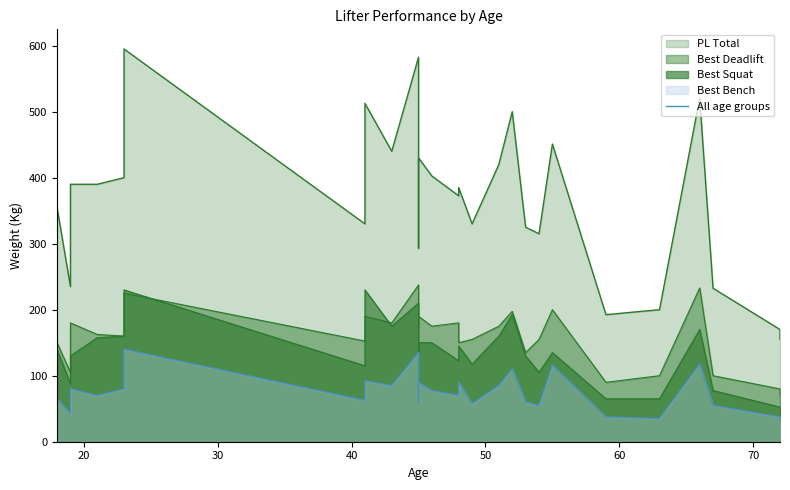

What is the value of the 5th point from the left?

80.0